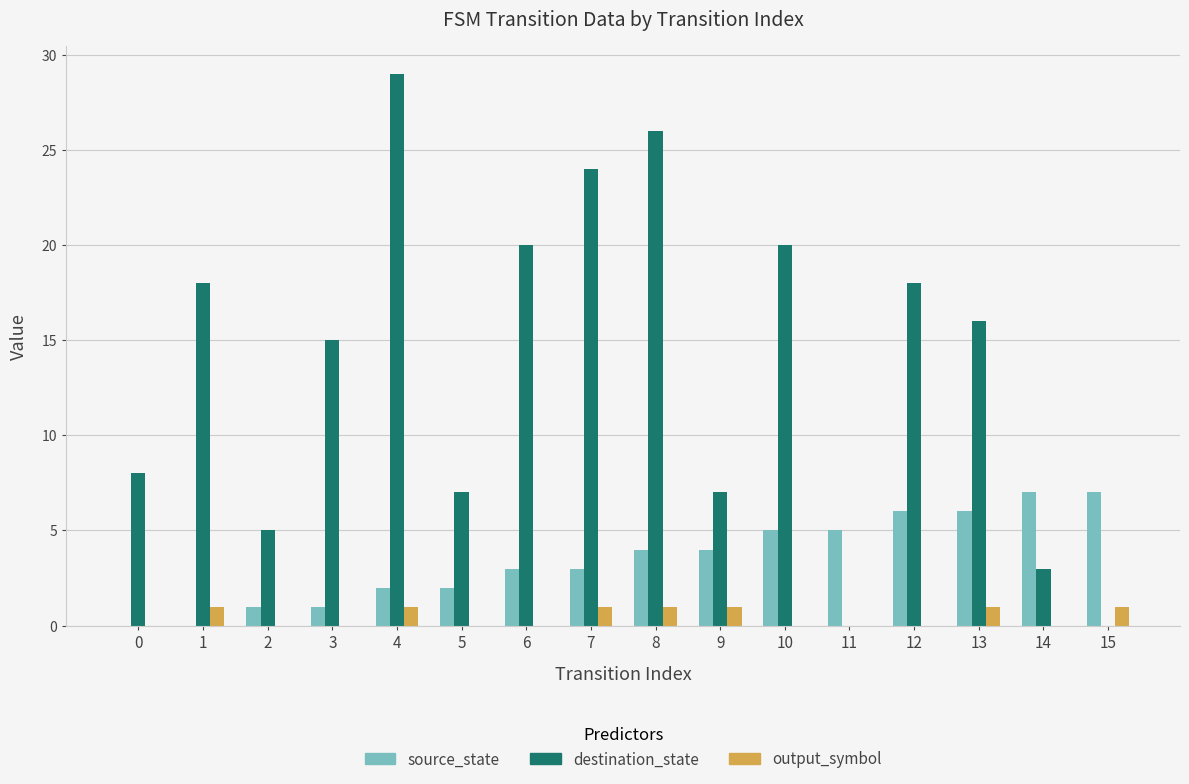

What are all the series names shown in the legend?

source_state, destination_state, output_symbol